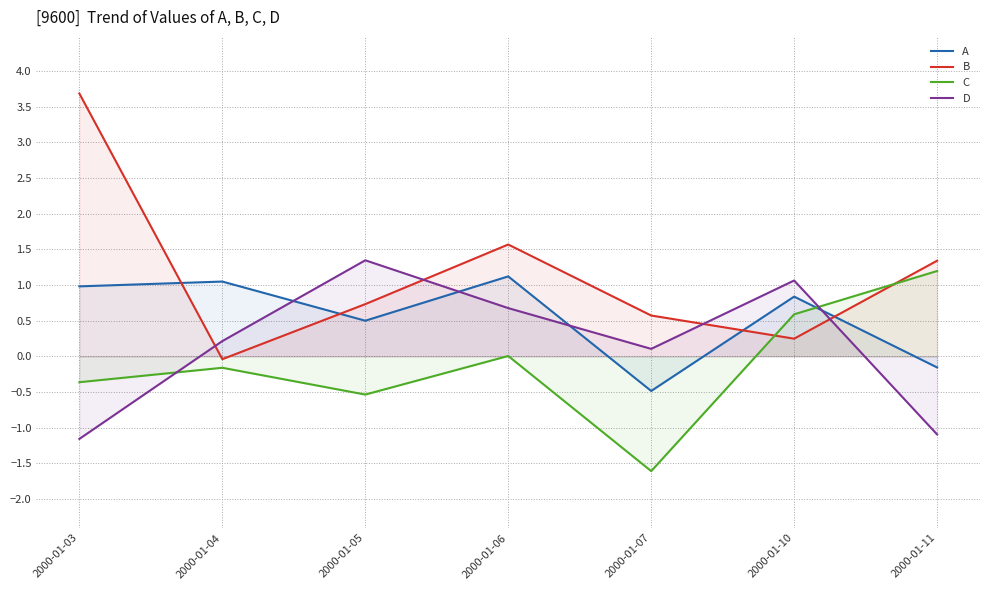

How many lines are shown in the chart?

4